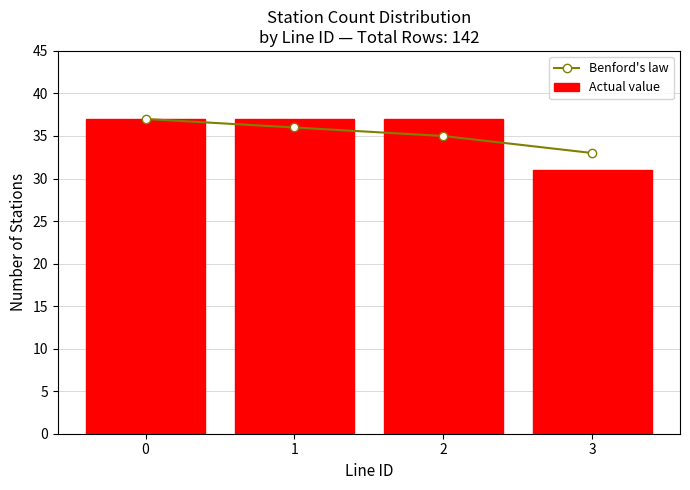

What is the difference between the maximum and second lowest values in the Benford's law series?

2